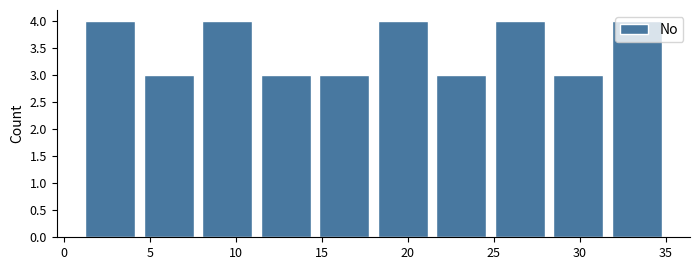

How tall is the bar that spans 7.8 to 11.2 on the x-axis? Neither the bar edges nor the heights are printed on the chart, so give them approximately, as read against the axes.

4